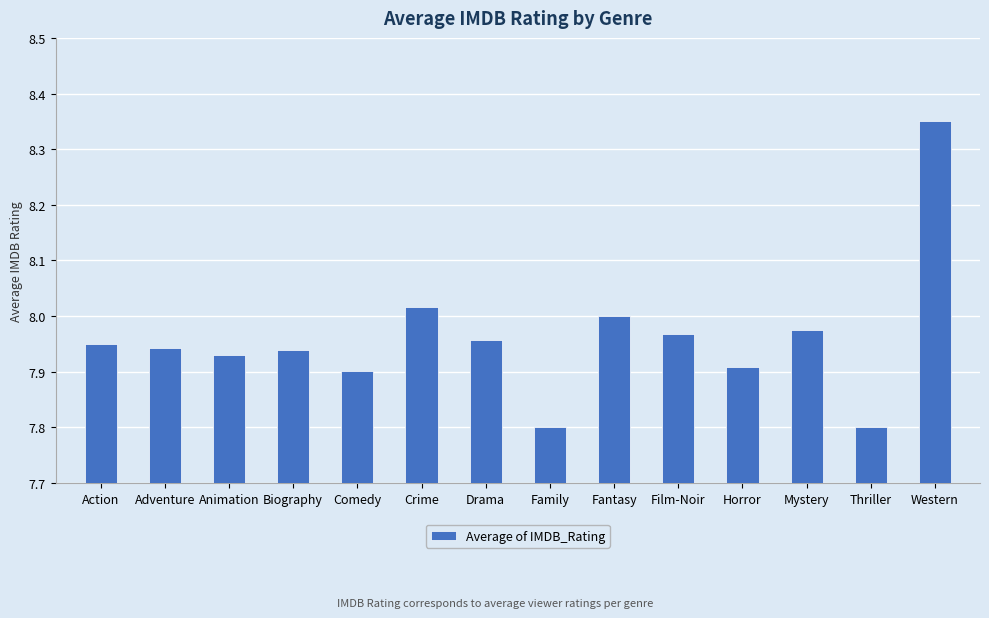

What position from the left is Western?

14